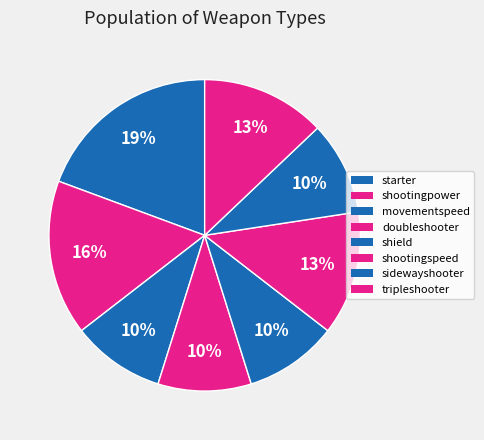

Rank the categories by value from highest to lowest.

starter, shootingpower, shootingspeed, tripleshooter, movementspeed, doubleshooter, shield, sidewayshooter